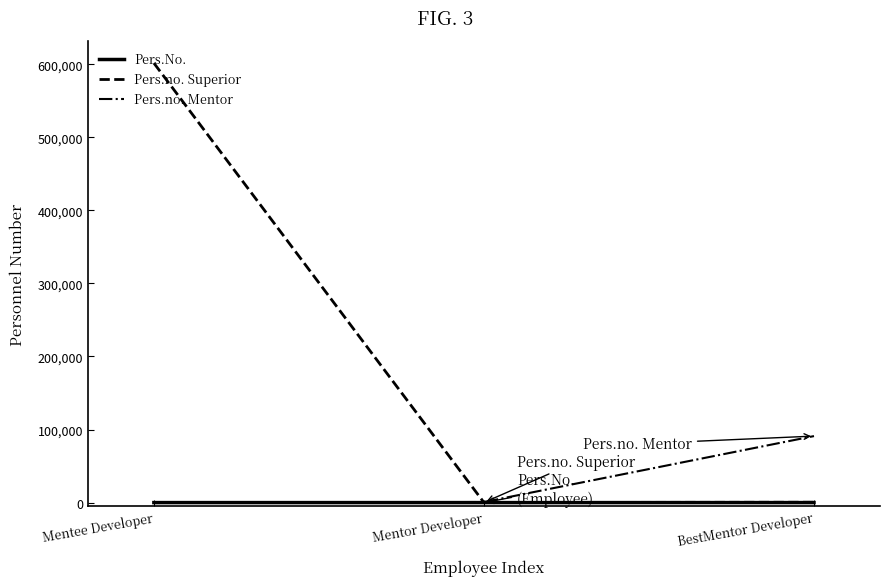

How many values in the Pers.no. Mentor series are below 789?

1